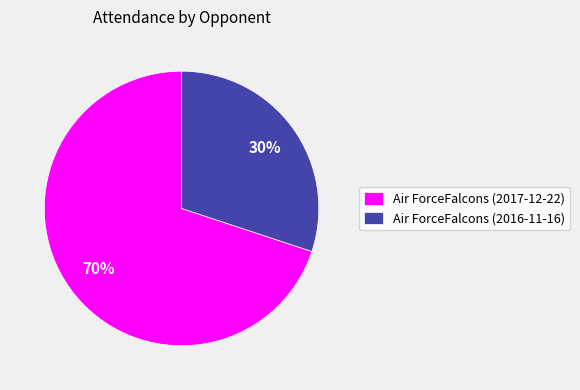

What is the ratio of the value at Air ForceFalcons (2017-12-22) to the value at Air ForceFalcons (2016-11-16)?

2.3